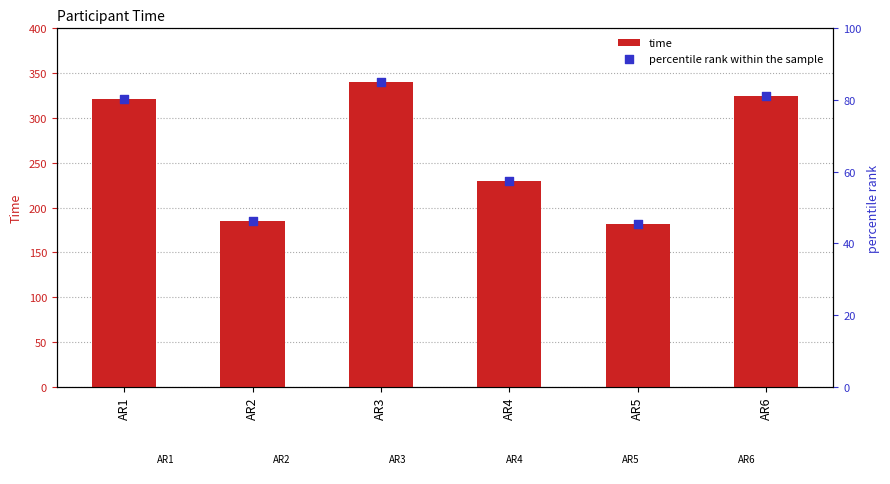

Which series contains the lowest Y value?

percentile rank within the sample